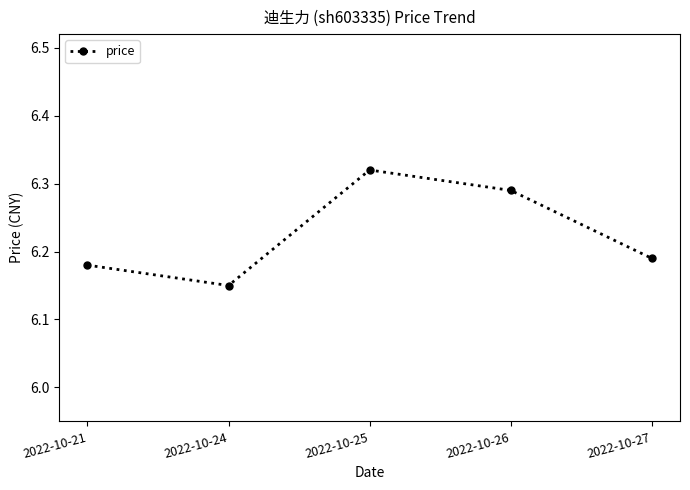

Is it true that the value at 2022-10-25 is 2.7?

False